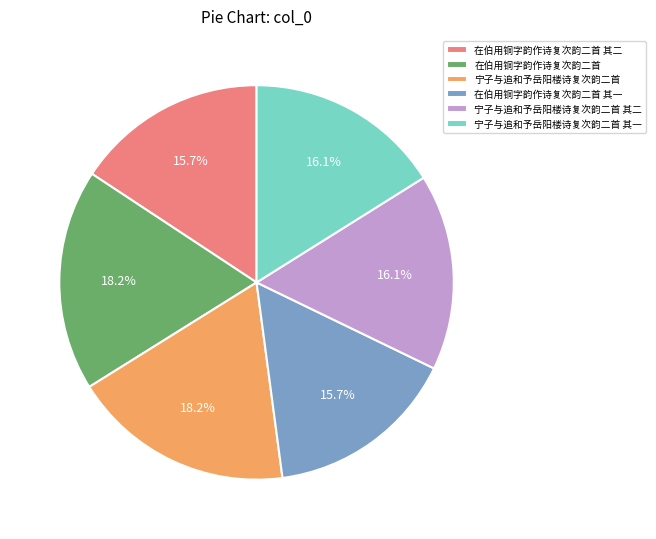

How many slices are in this pie chart?

6